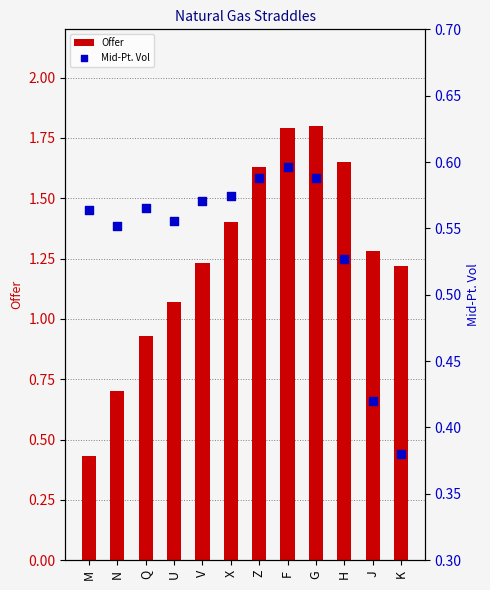

Which series has the largest total across all categories?

Offer